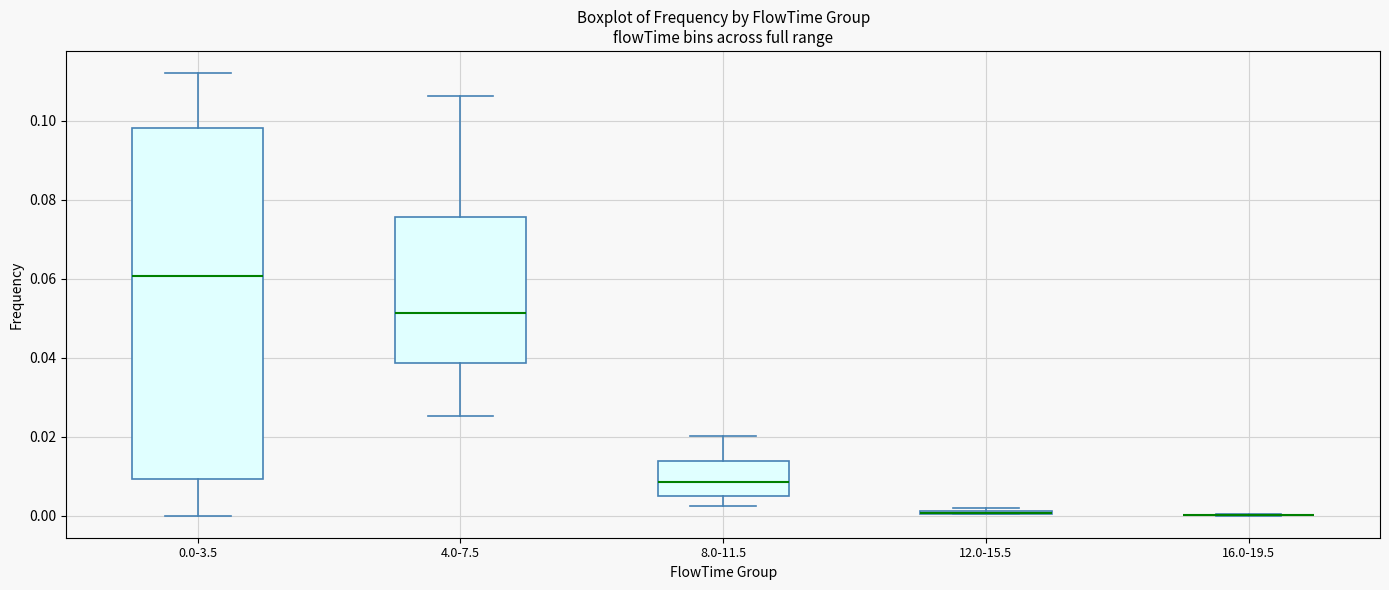

Where is the lower edge of the box for 8.0-11.5 on the y-axis? The values are not printed on the chart, so give them approximately, as read against the axis.

0.004